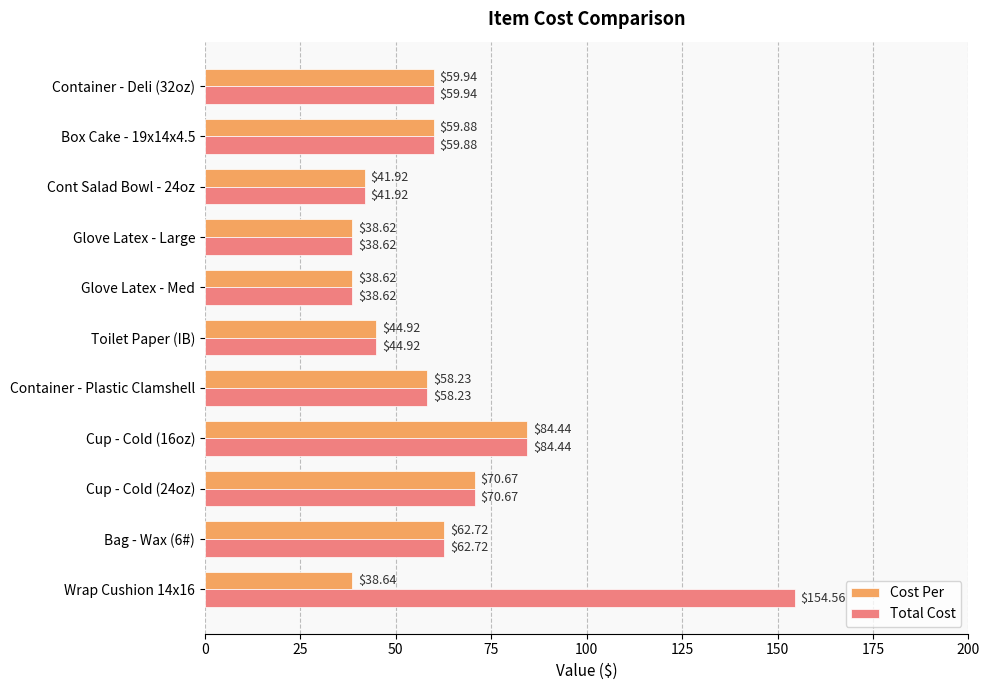

What is the sum of the Total Cost values at Glove Latex - Large and Cup - Cold (16oz)?

123.1